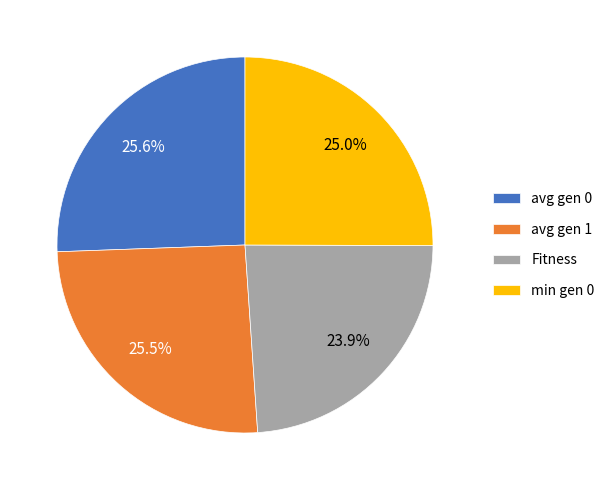

Which slice is the smallest?

Fitness